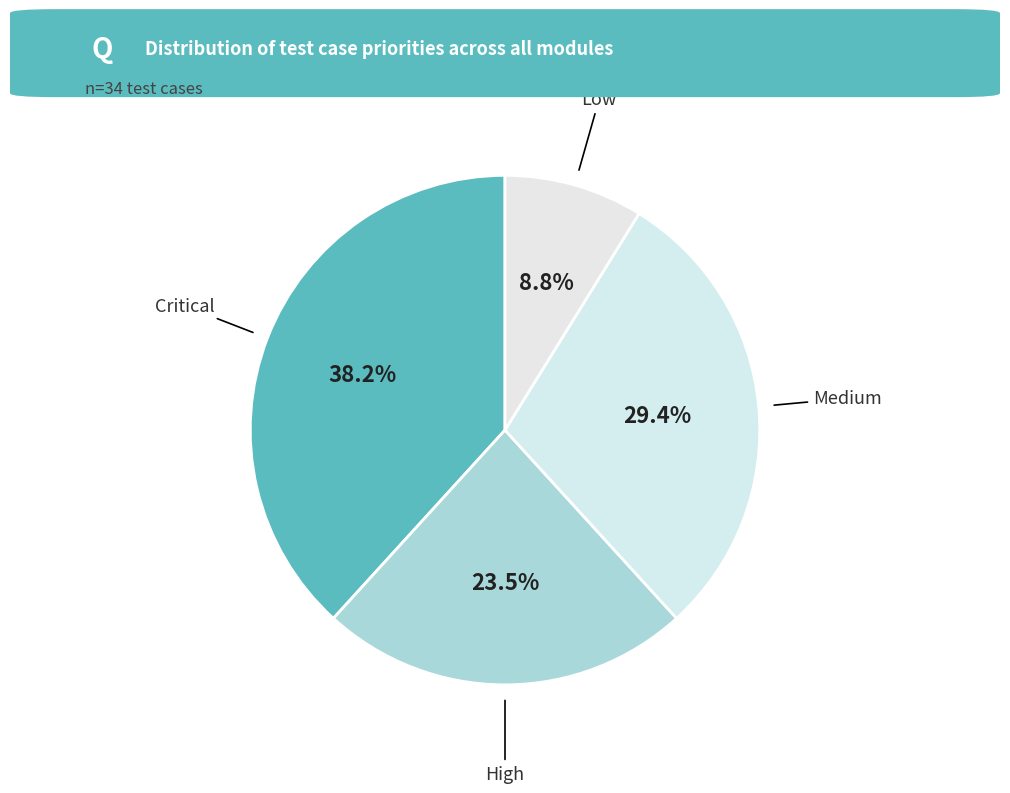

Count the number of slices in the pie.

4